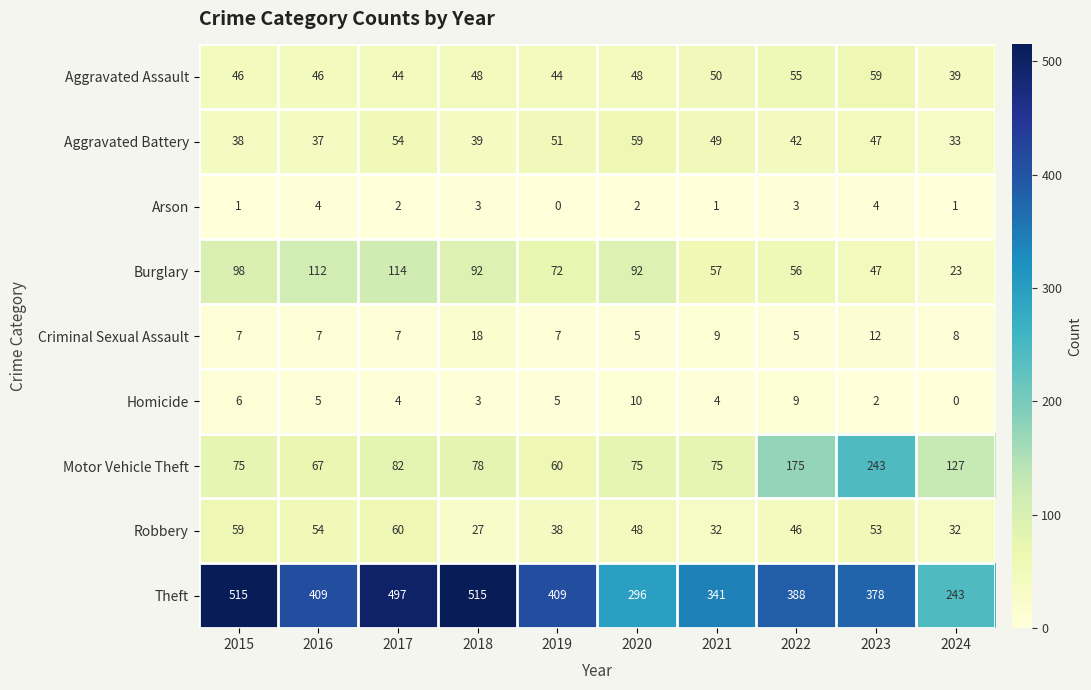

Count the number of categories in the chart.

10